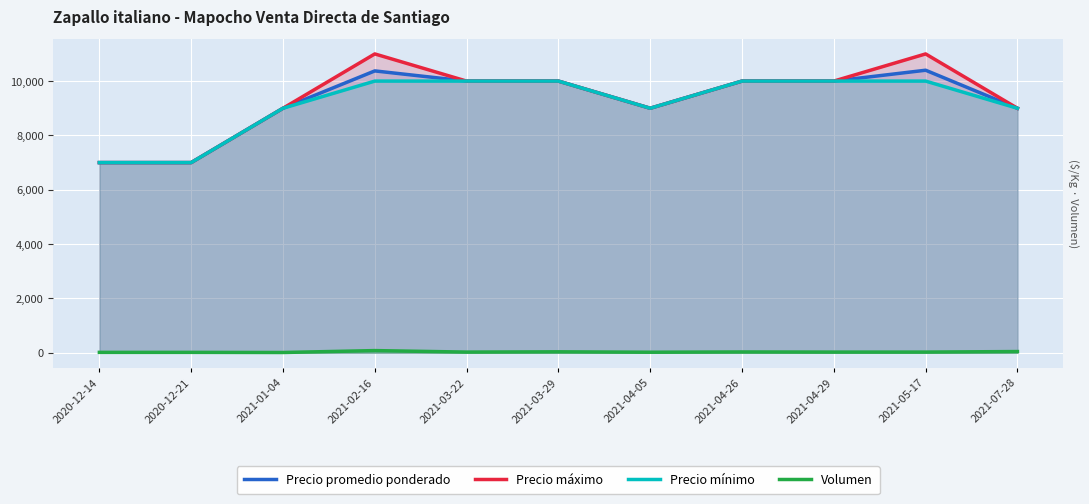

What is the sum of all Volumen values?

325